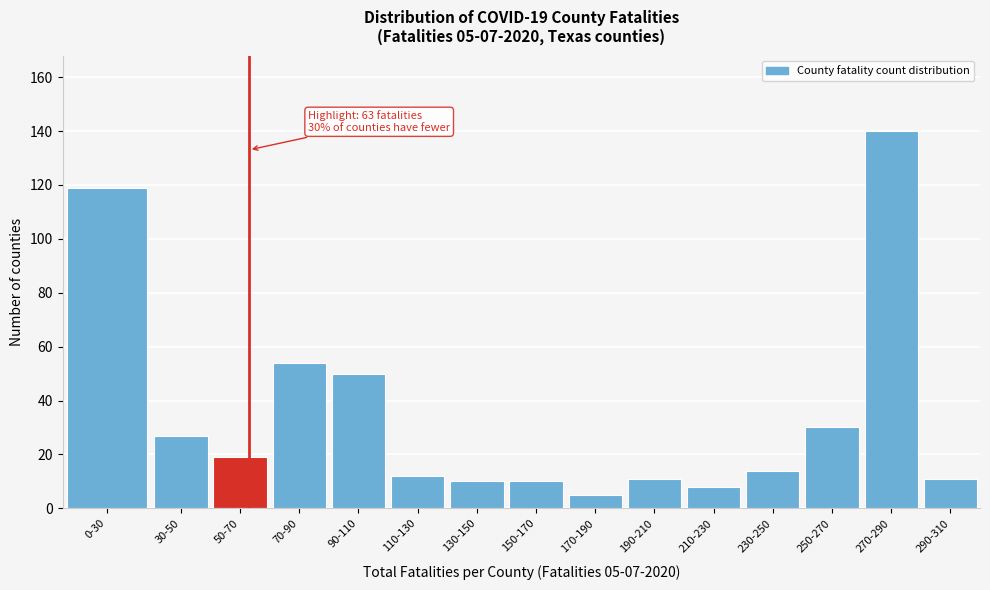

Reading left to right, what are all the values shown in this chart?

0-30=119	30-50=27	50-70=19	70-90=54	90-110=50	110-130=12	130-150=10	150-170=10	170-190=5	190-210=11	210-230=8	230-250=14	250-270=30	270-290=140	290-310=11